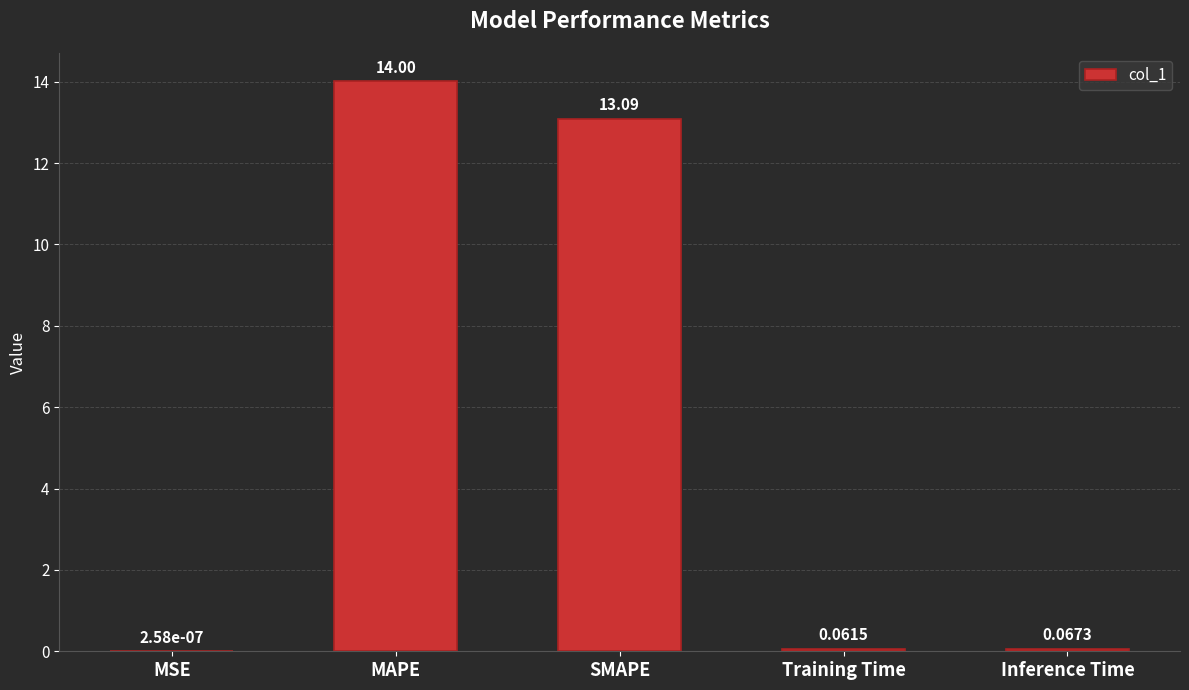

Which label corresponds to the largest value in the chart?

MAPE